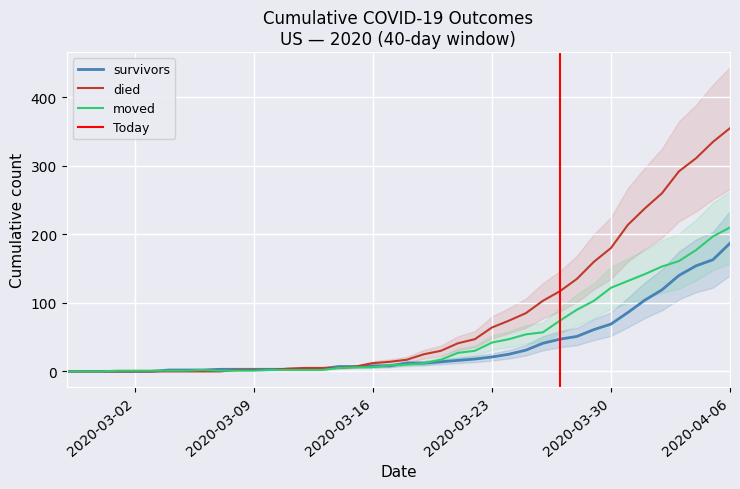

What is the greatest value displayed?

355